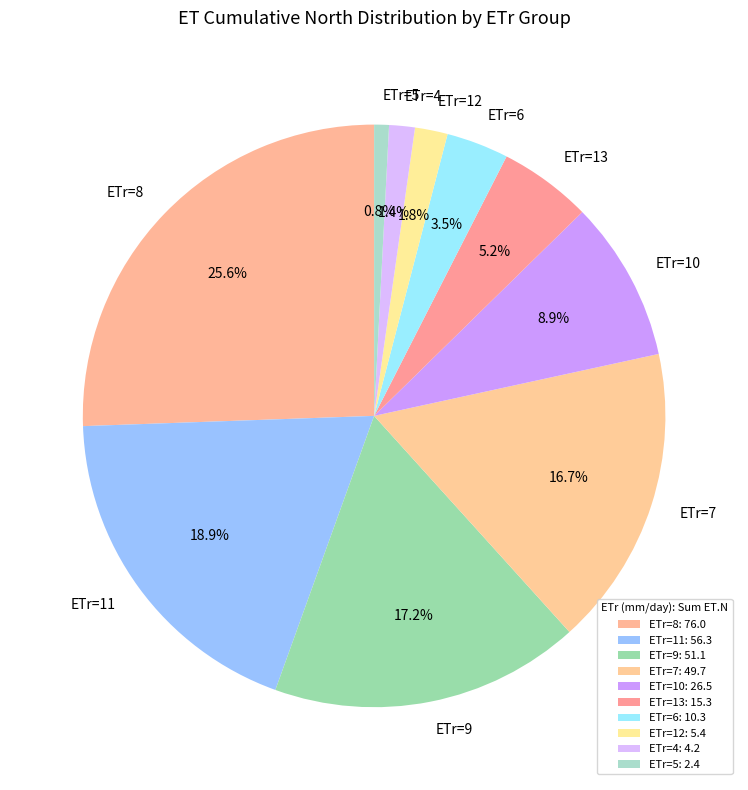

Approximately how many times larger is the value at ETr=13 compared to ETr=10?

0.6